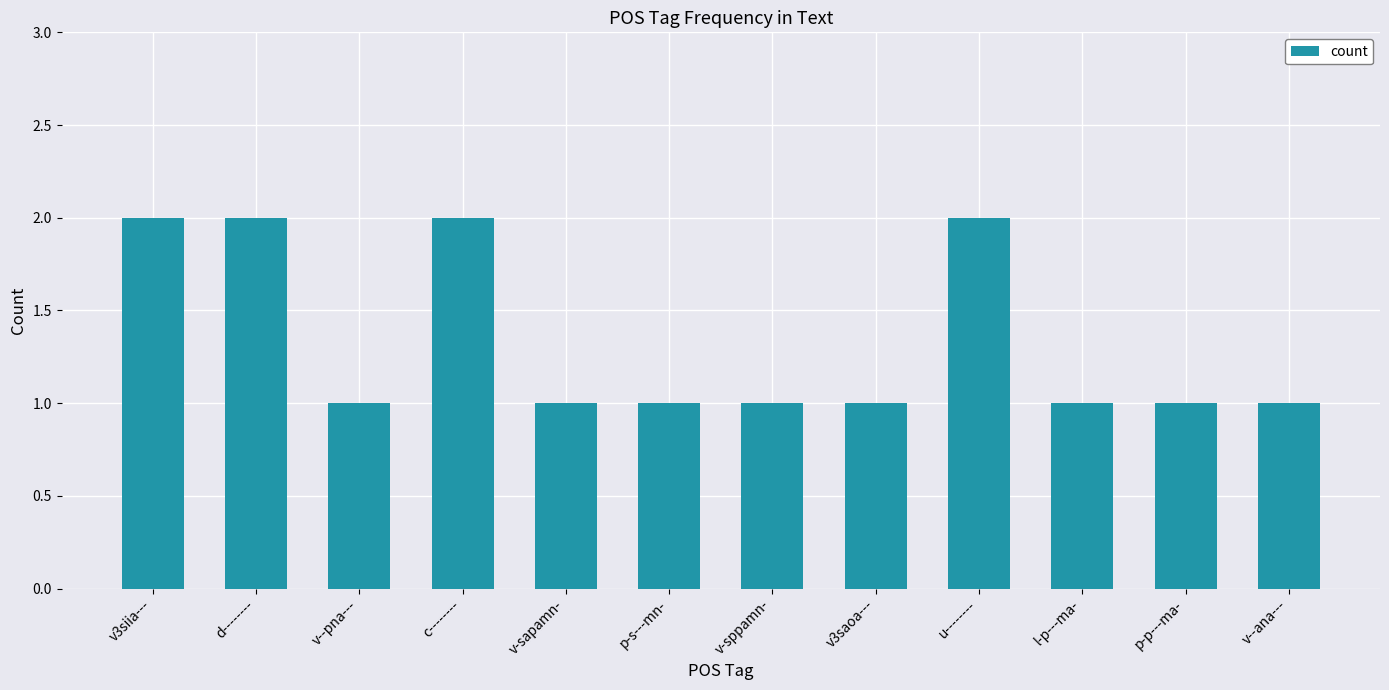

What is the smallest value displayed?

1